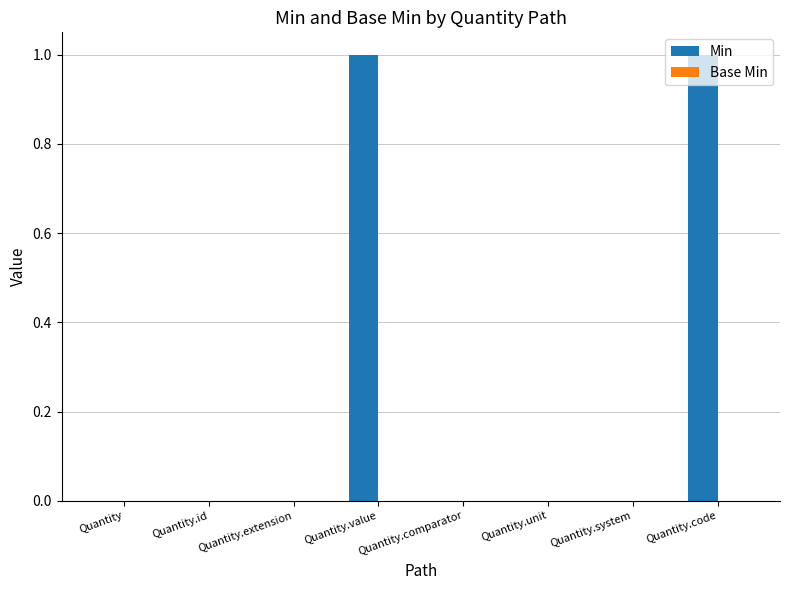

How many categories are shown in the chart?

8